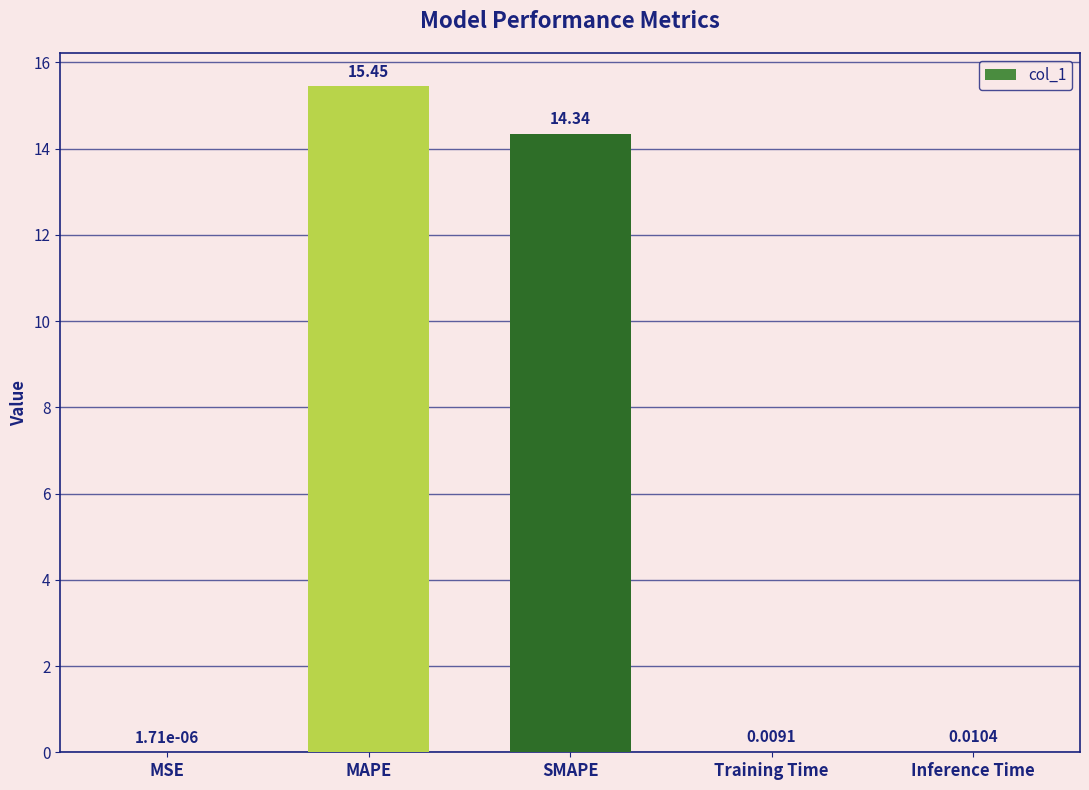

Between SMAPE and MAPE, which is larger?

MAPE